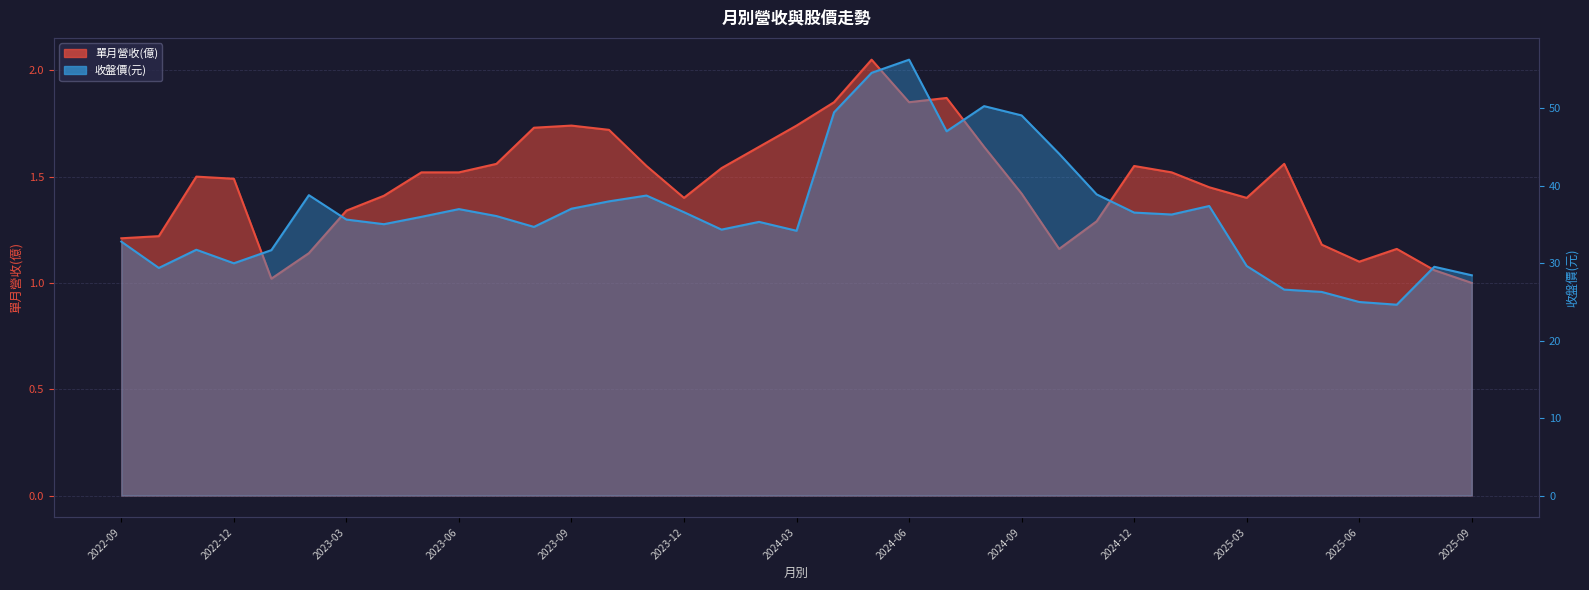

What value does the 收盤價(元) series have at 2023-08?

34.7